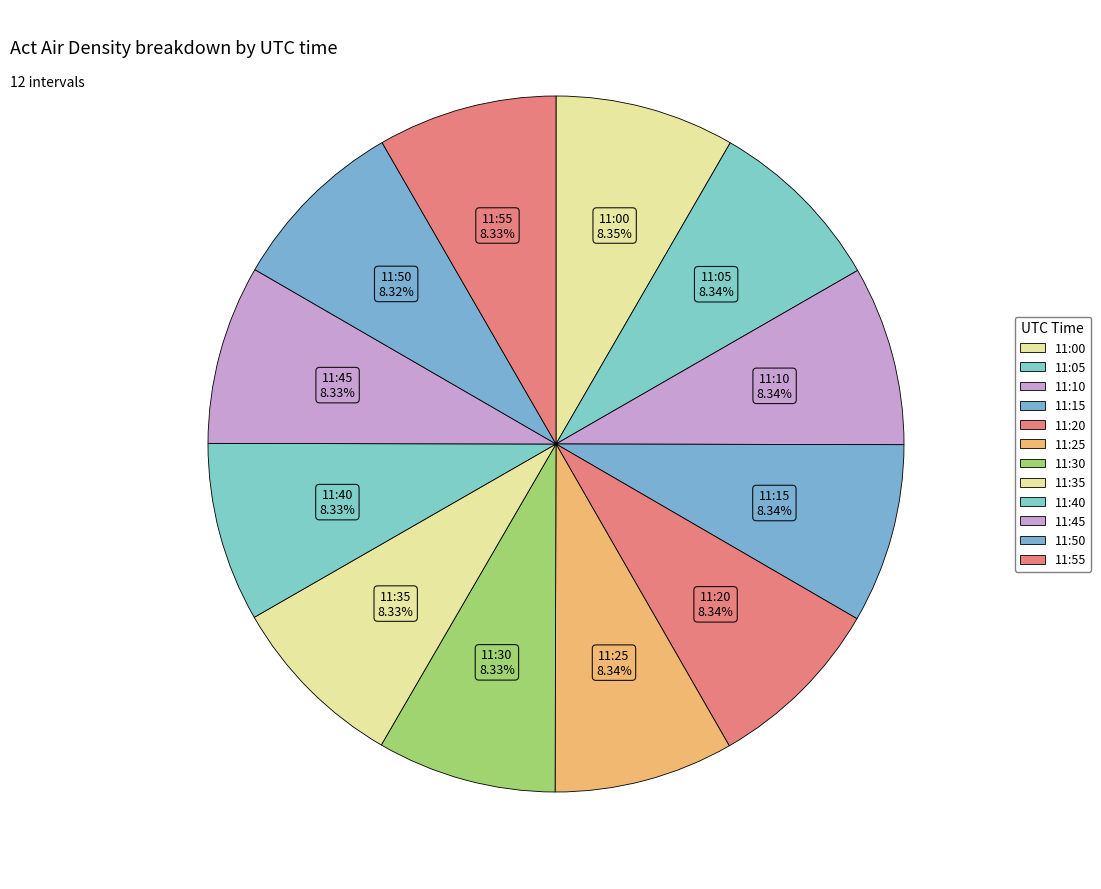

How many segments does this pie chart have?

12